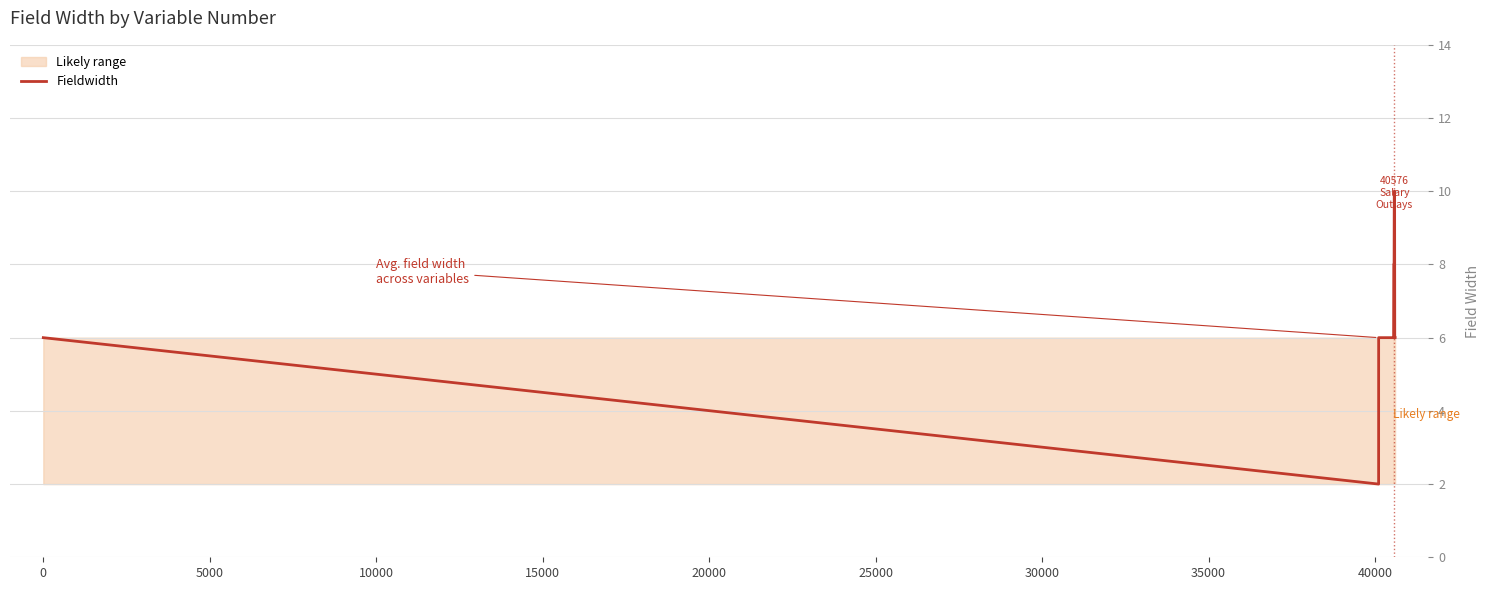

True or false: the data has more than 2 interior local peaks.

False